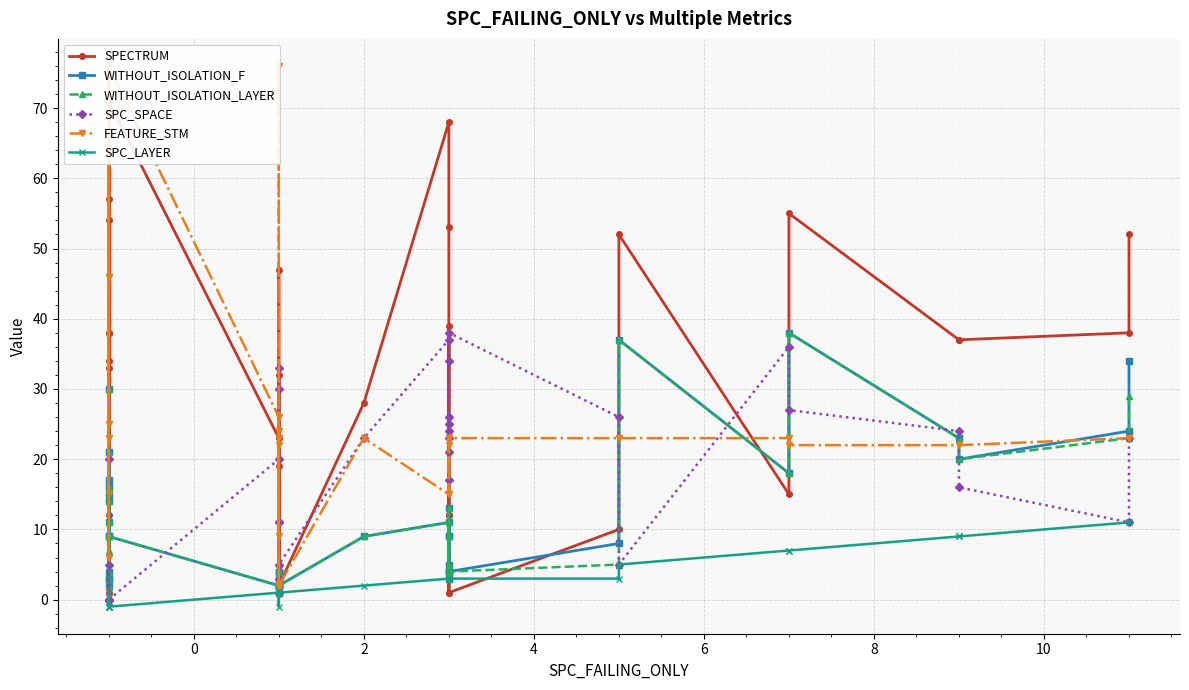

In SPC_LAYER, how many points are higher than both neighbors (excluding endpoints)?

1